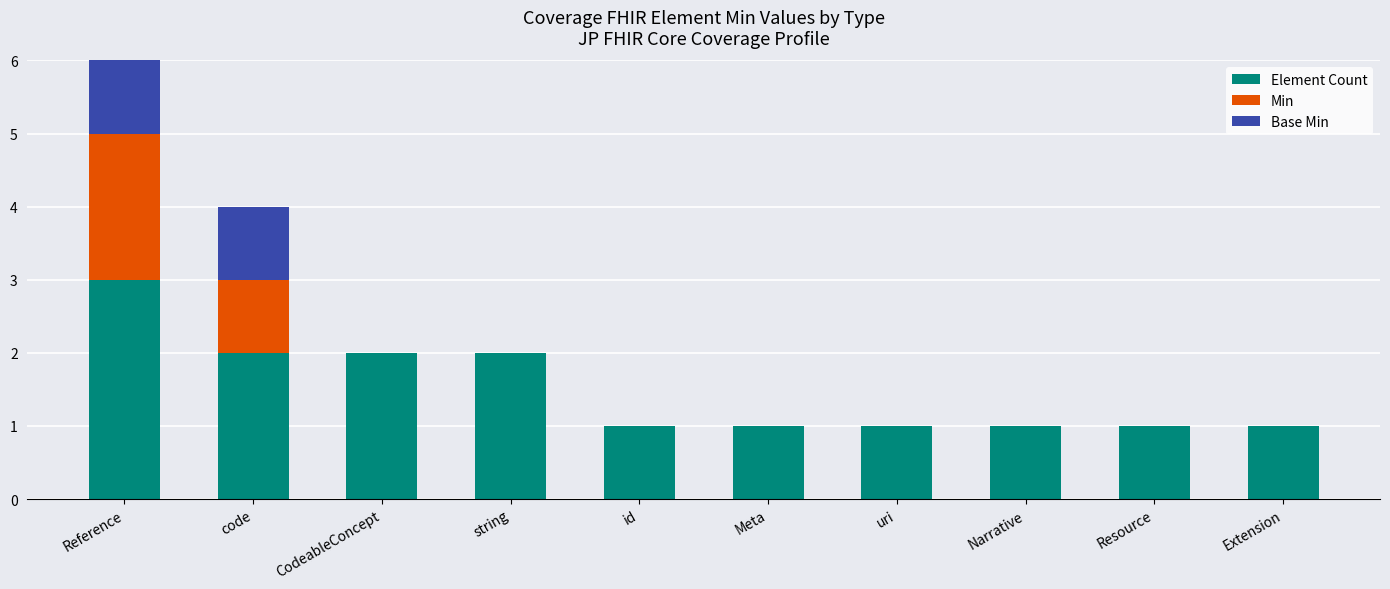

At which label does Base Min reach its peak?

Reference